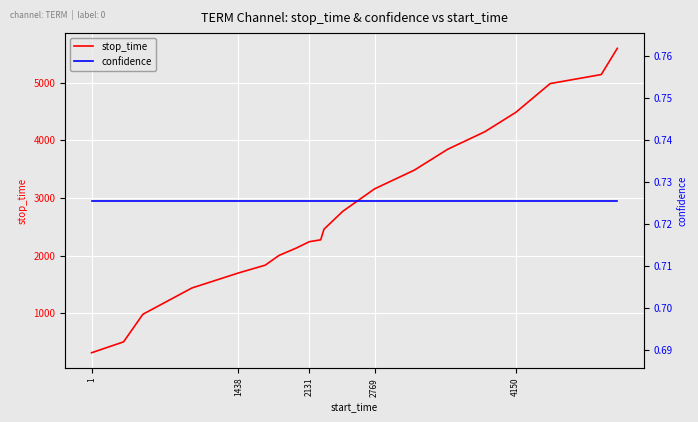

What is the highest value of the stop_time series?

5597